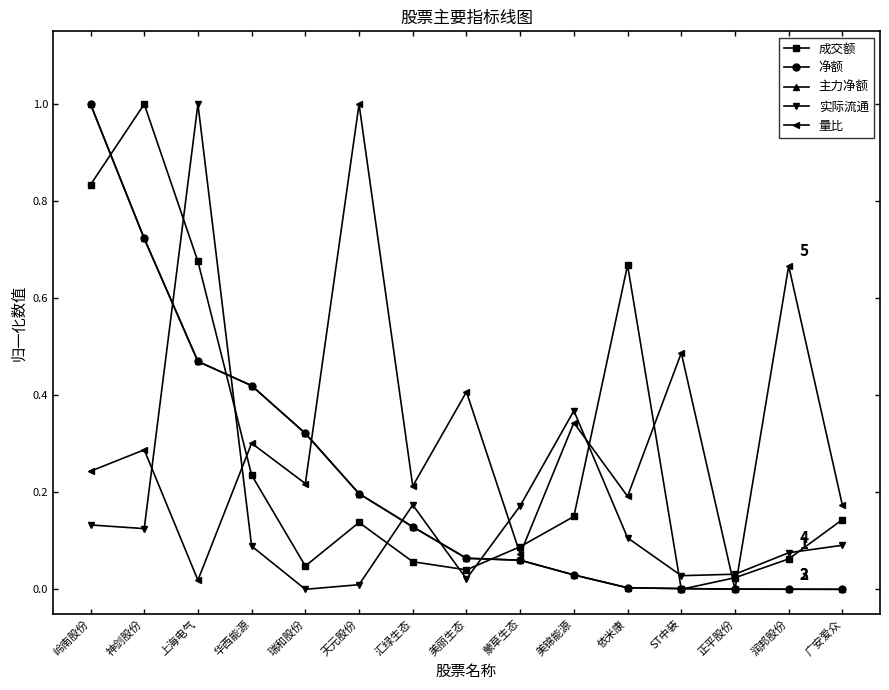

Between which two adjacent categories do 量比 and 主力净额 first intersect?

瑞和股份 and 天元股份